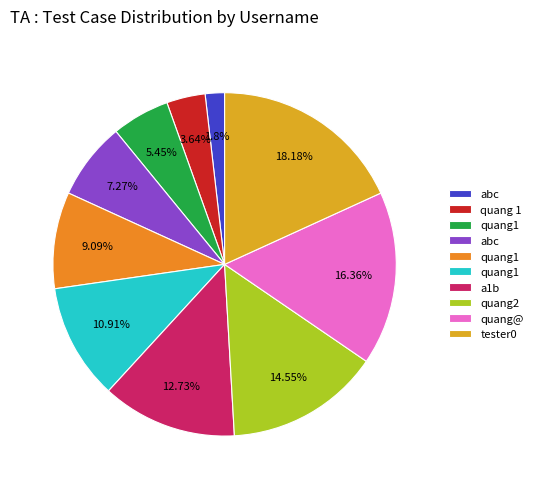

How many slices are in this pie chart?

10